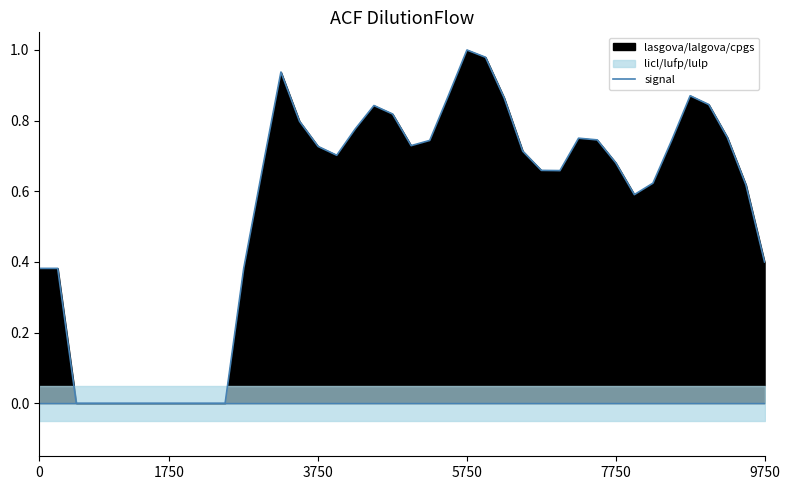

Reading right to left, list all the values displayed in this chart.

0.4	0.6	0.8	0.8	0.9	0.7	0.6	0.6	0.7	0.7	0.8	0.7	0.7	0.7	0.9	1.0	1.0	0.9	0.7	0.7	0.8	0.8	0.8	0.7	0.7	0.8	0.9	0.7	0.4	0.0	0.0	0.0	0.0	0.0	0.0	0.0	0.0	0.0	0.4	0.4